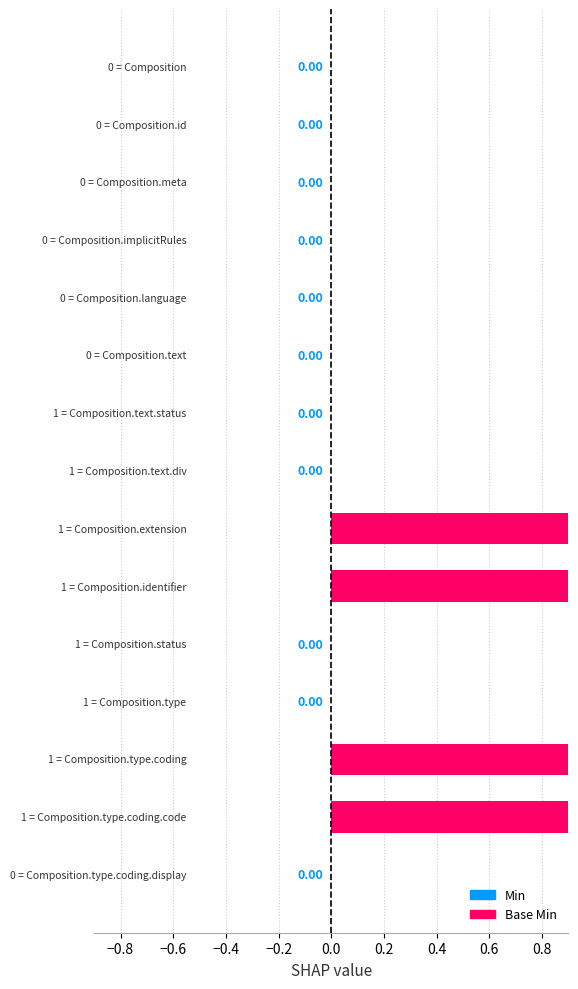

What are all the series names shown in the legend?

Min, Base Min